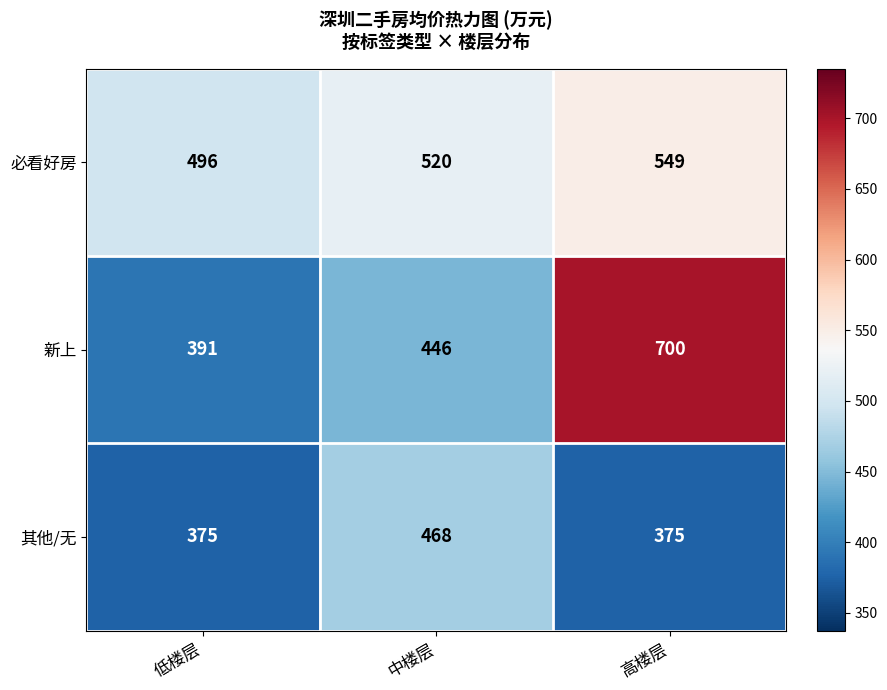

Reading left to right, extract all data points from this chart.

必看好房: 低楼层=496	中楼层=520	高楼层=549
新上: 低楼层=391	中楼层=446	高楼层=700
其他/无: 低楼层=375	中楼层=468	高楼层=375